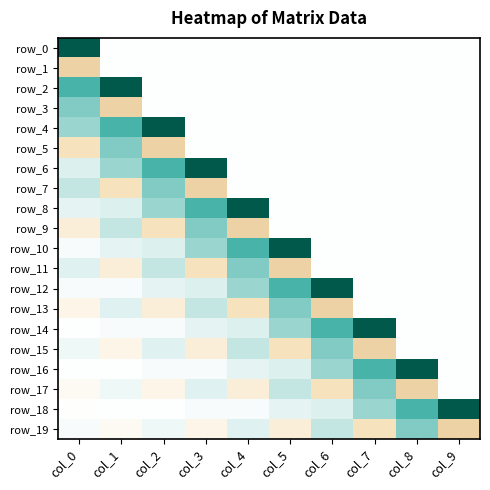

List the labels in order of row_7 value, largest first.

col_2, col_0, col_4, col_5, col_6, col_7, col_8, col_9, col_1, col_3